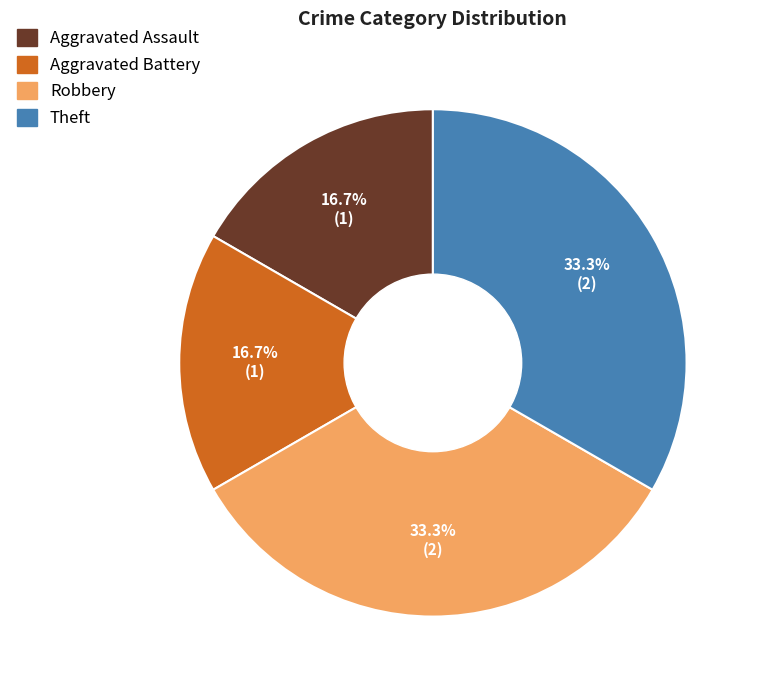

Which has a higher value, Theft or Aggravated Assault?

Theft